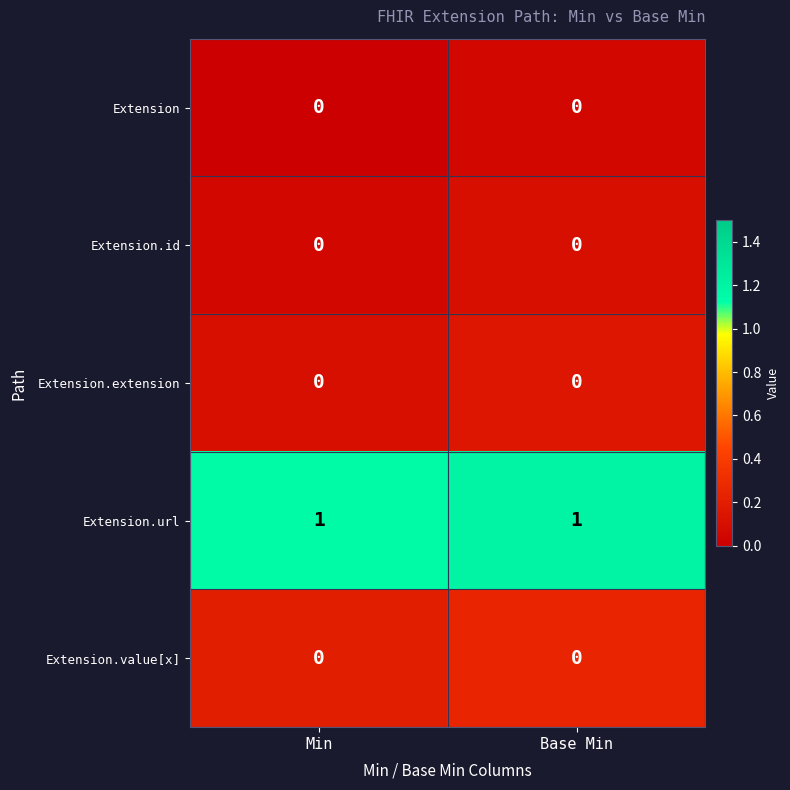

The value of Extension.extension at Min is 0. True or false?

True